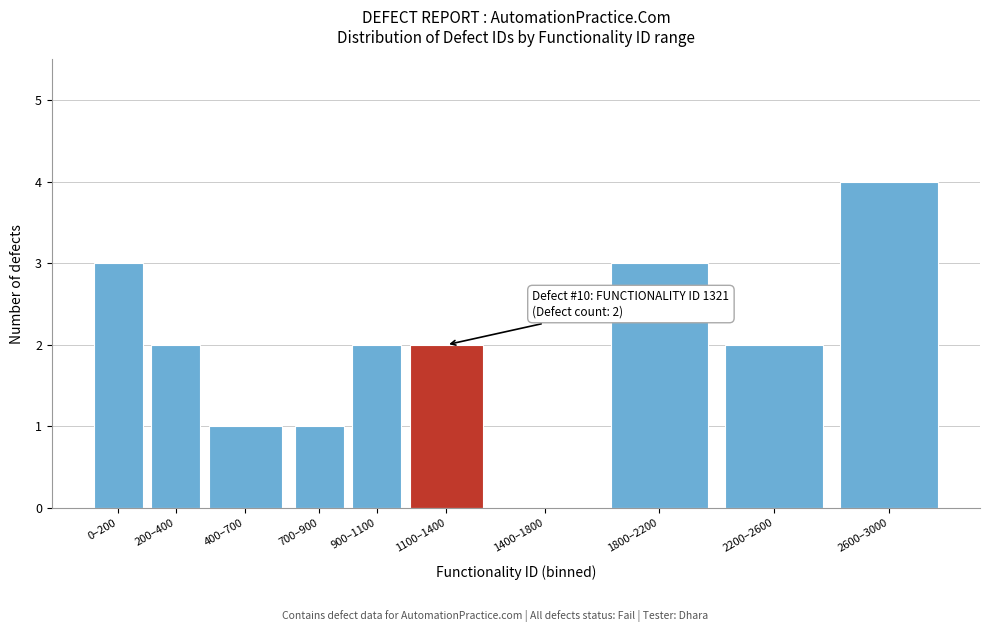

Reading right to left, what are all the values shown in this chart?

2600–3000=4	2200–2600=2	1800–2200=3	1400–1800=0	1100–1400=2	900–1100=2	700–900=1	400–700=1	200–400=2	0–200=3